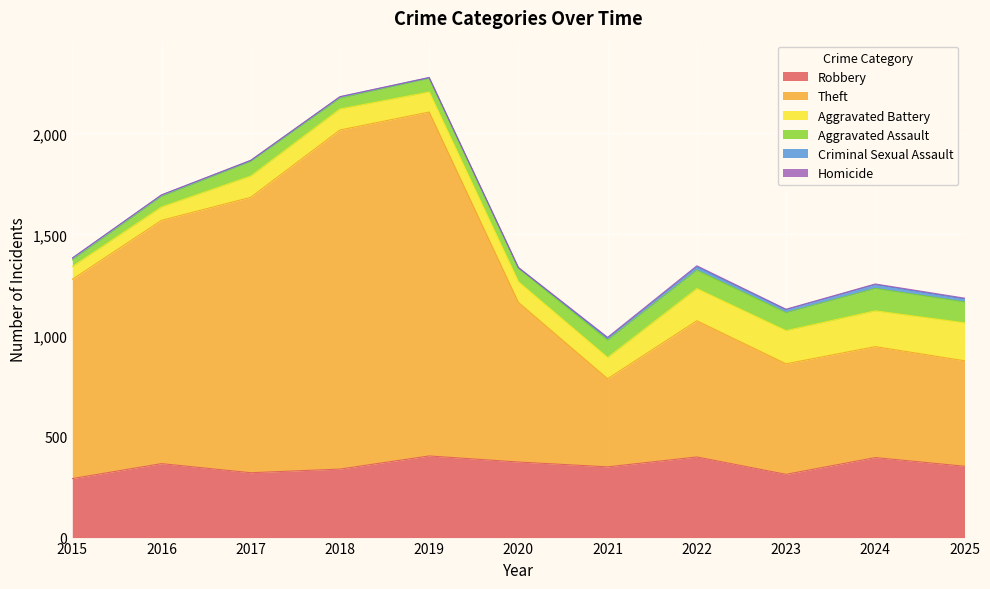

What is the maximum value for Robbery?

404